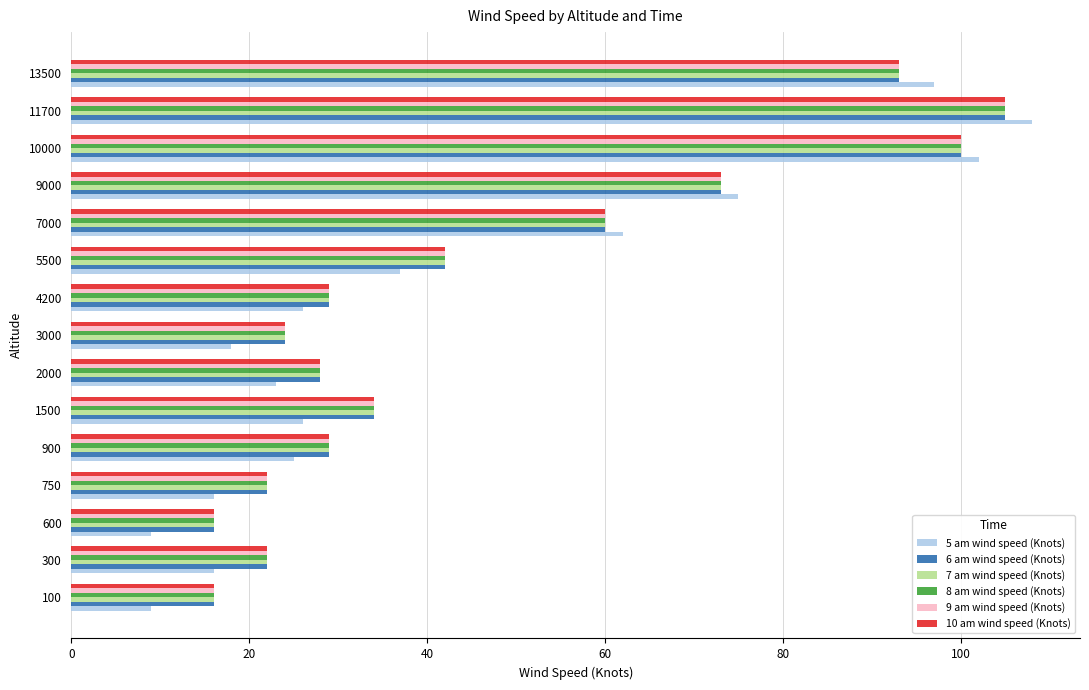

At which category is the sum across all series the highest?

11700